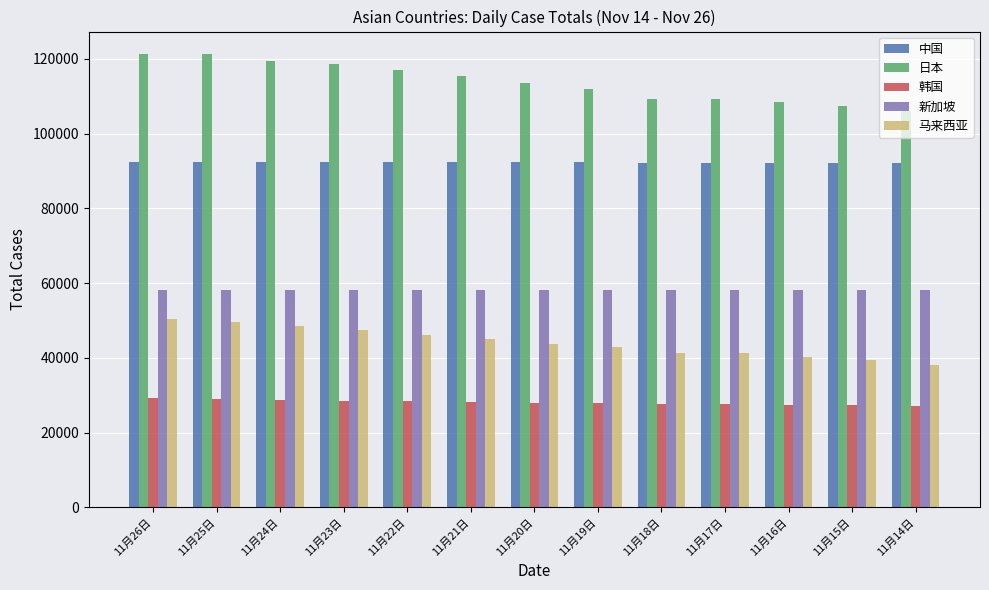

Rank the series at 11月15日 from lowest to highest value.

韩国, 马来西亚, 新加坡, 中国, 日本